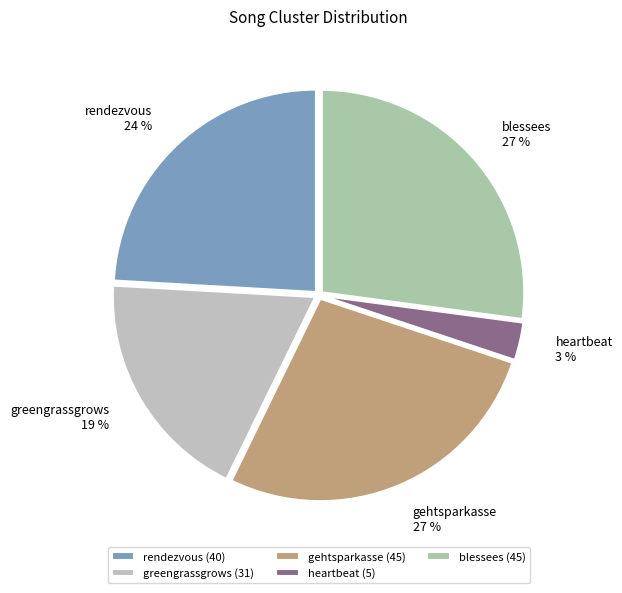

Is heartbeat the majority of the pie?

No